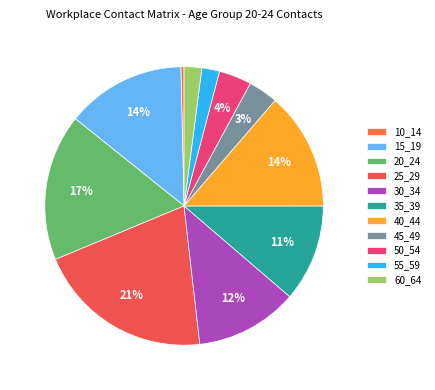

What is the largest slice in the pie chart?

25_29